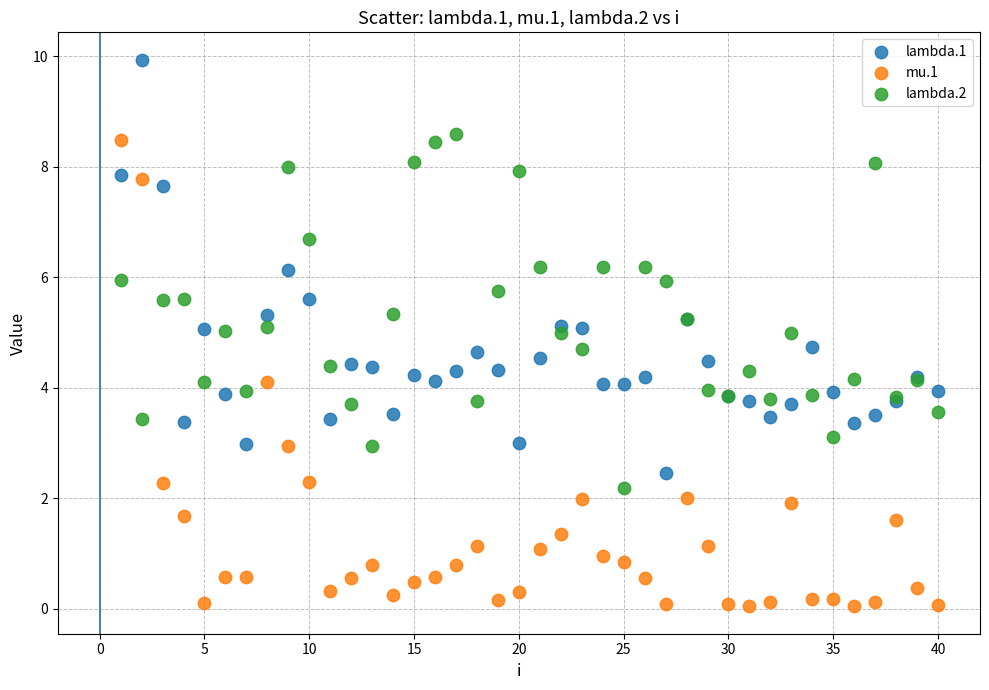

What are all the series names shown in the legend?

lambda.1, mu.1, lambda.2